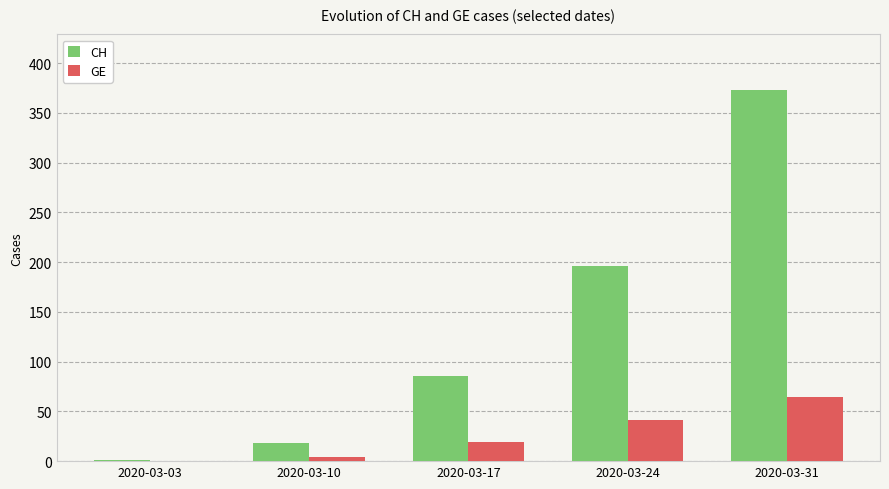

Count the number of categories in the chart.

5